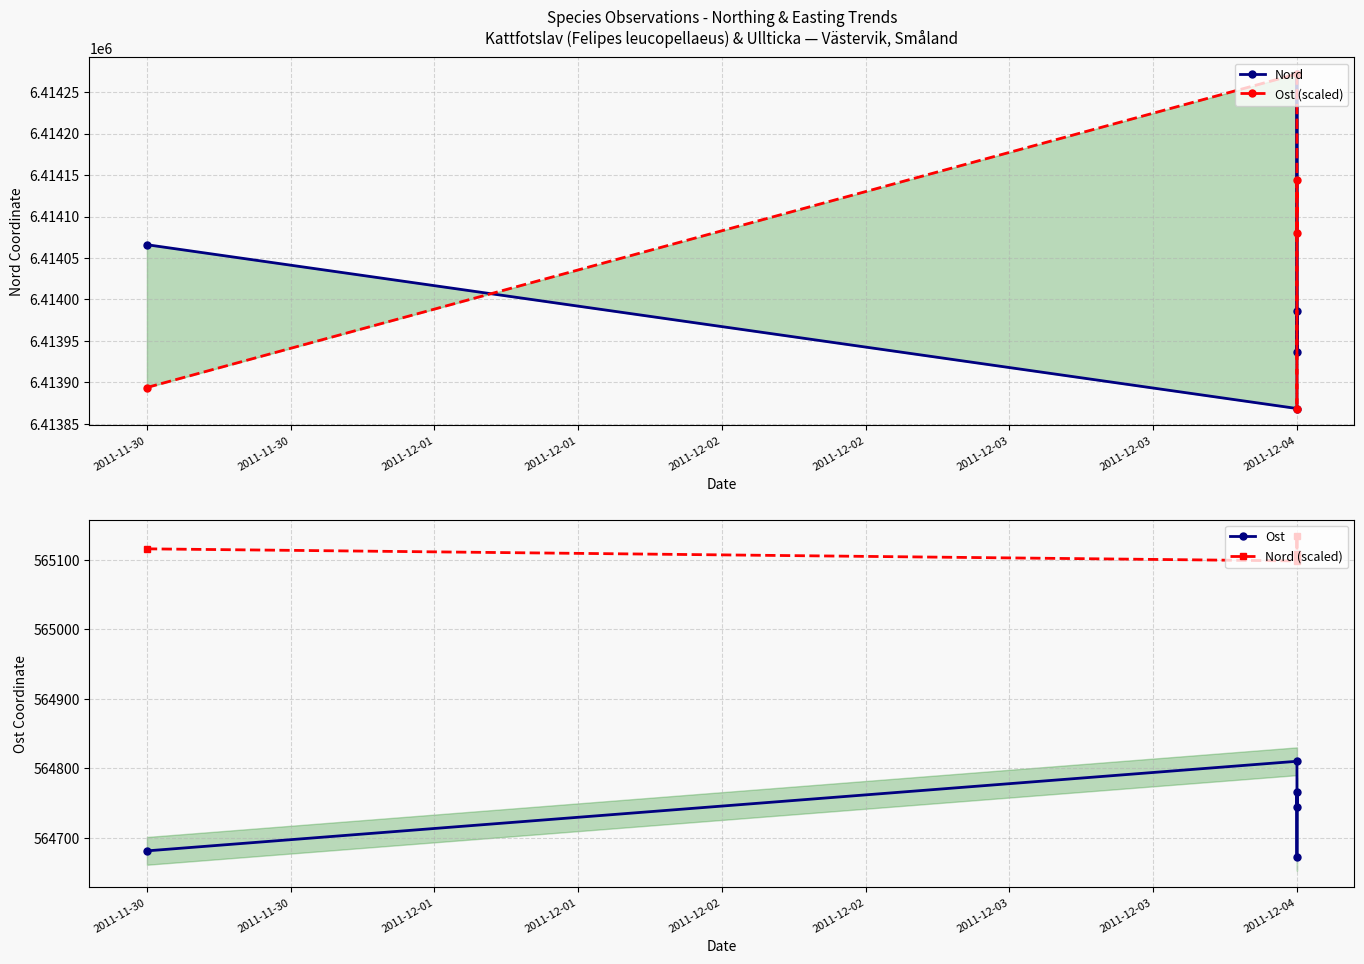

Rank the series by their maximum value, from highest to lowest.

Nord, Ost (scaled), Nord (scaled), Ost